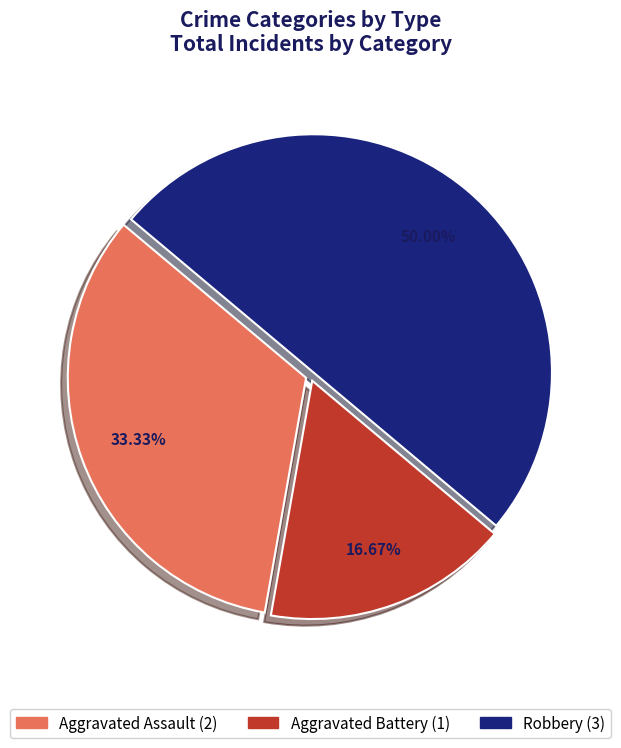

What percentage is the Robbery slice, to the nearest percent?

50%